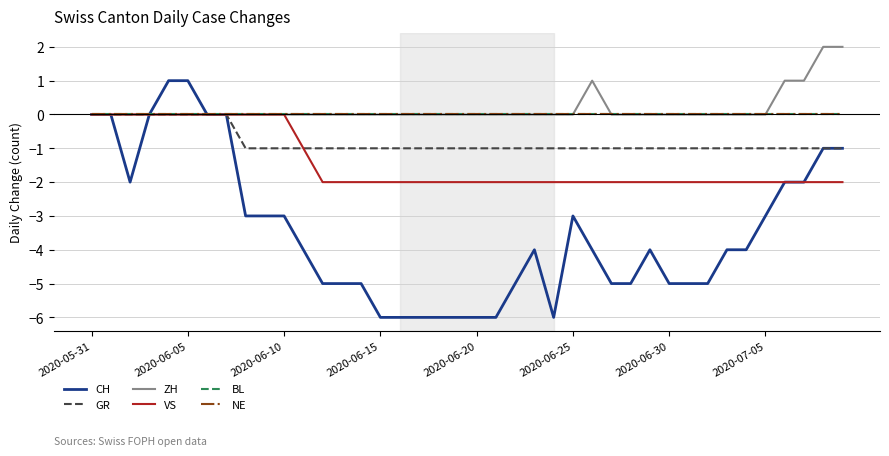

True or false: CH and GR intersect in this chart.

False